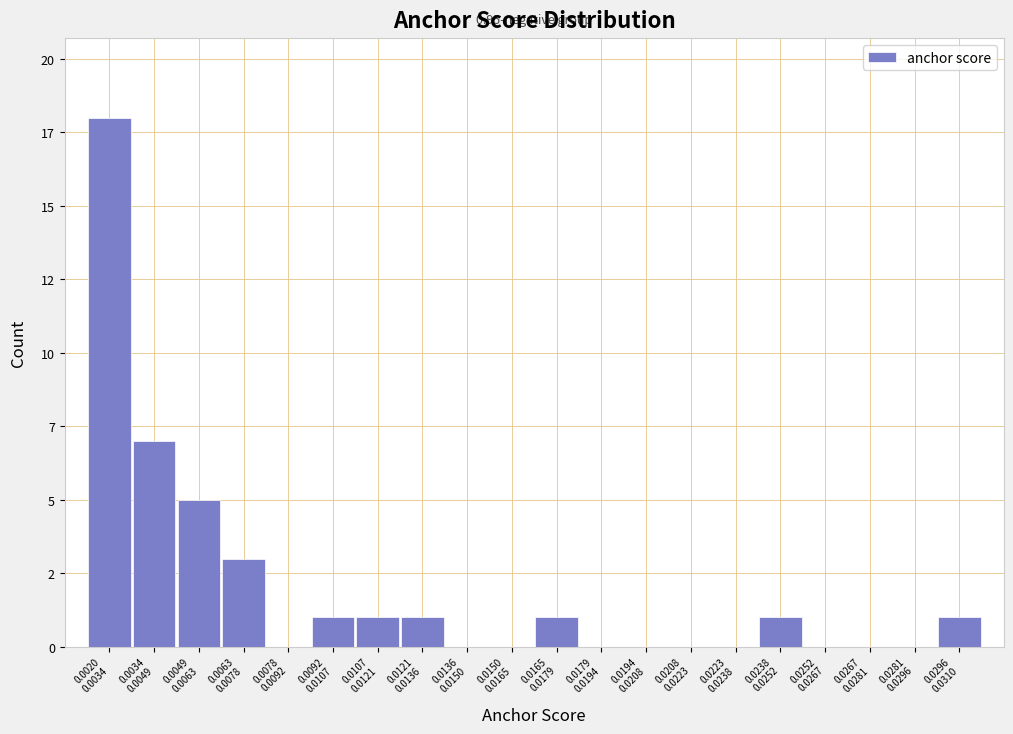

Are the bars horizontal?

No